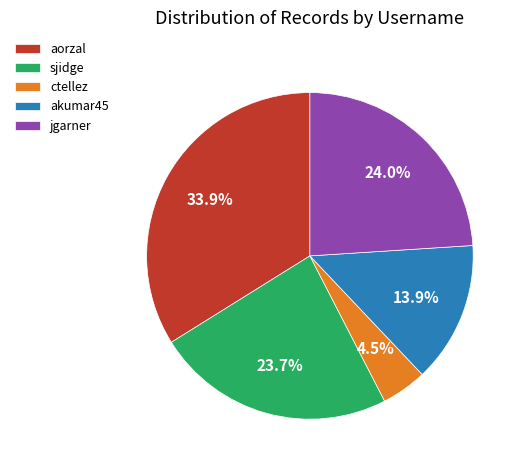

What is the smallest slice in the pie chart?

ctellez